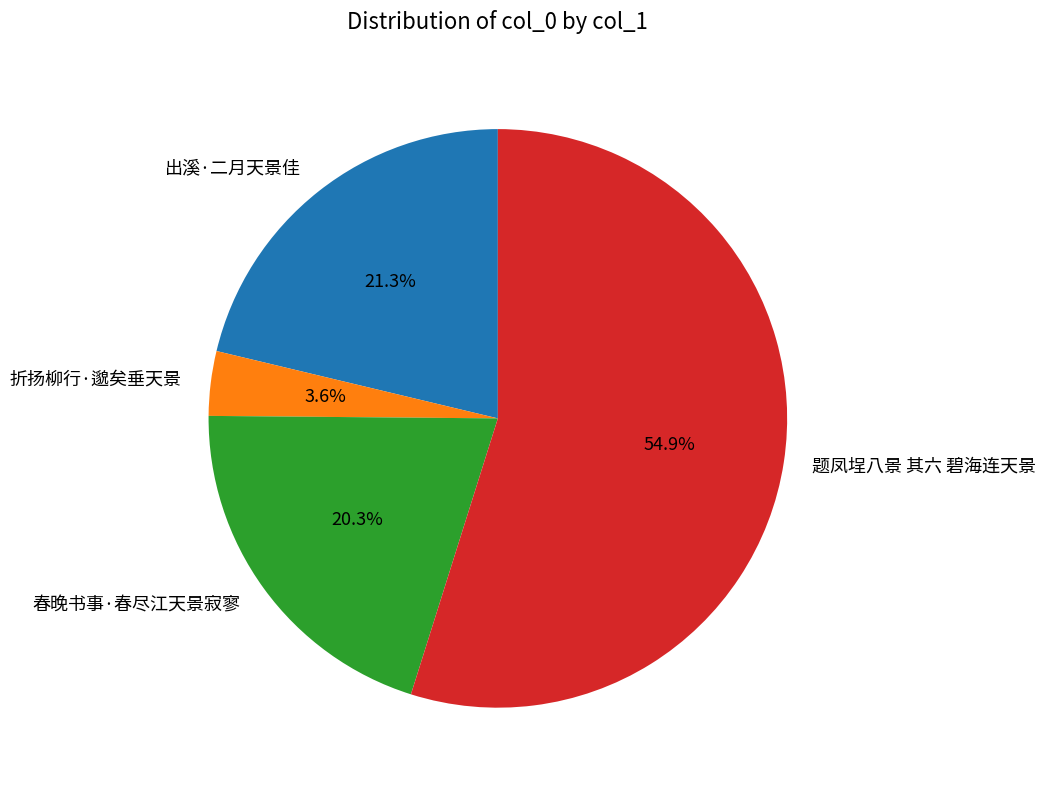

To the nearest percent, what portion does 题凤埕八景 其六 碧海连天景 represent?

55%